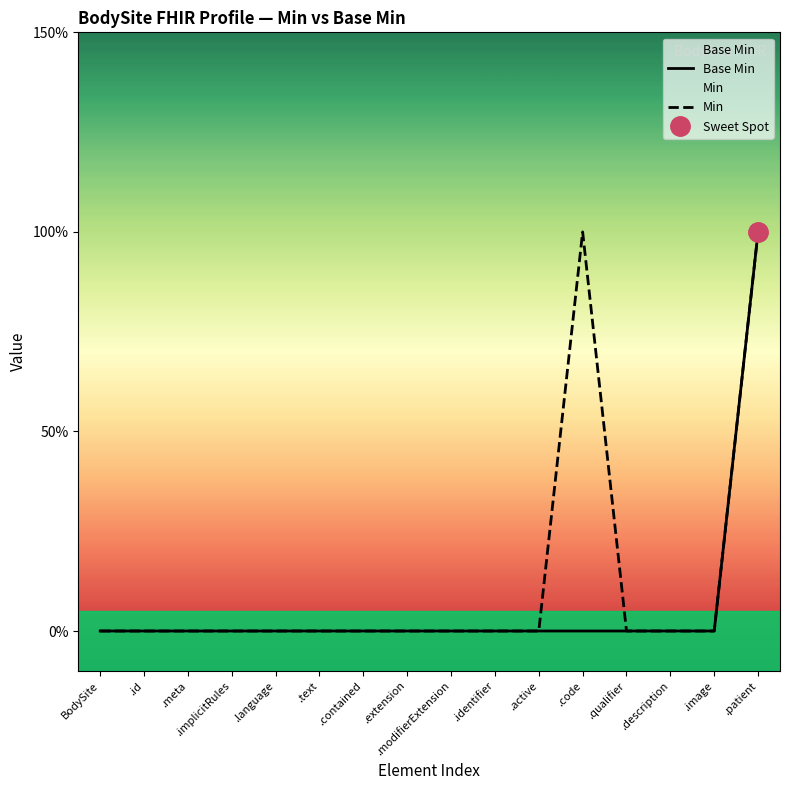

List the series in order of their overall mean, lowest first.

Base Min, Min